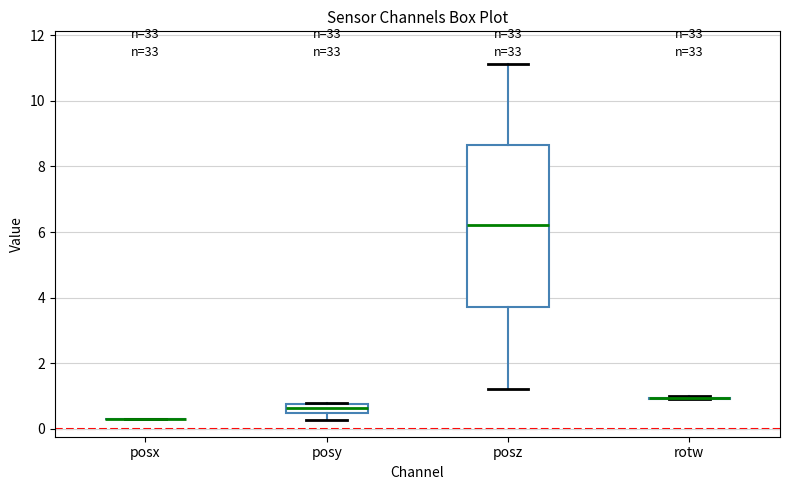

Comparing the boxes themselves (not the whiskers), which one is the tallest?

posz